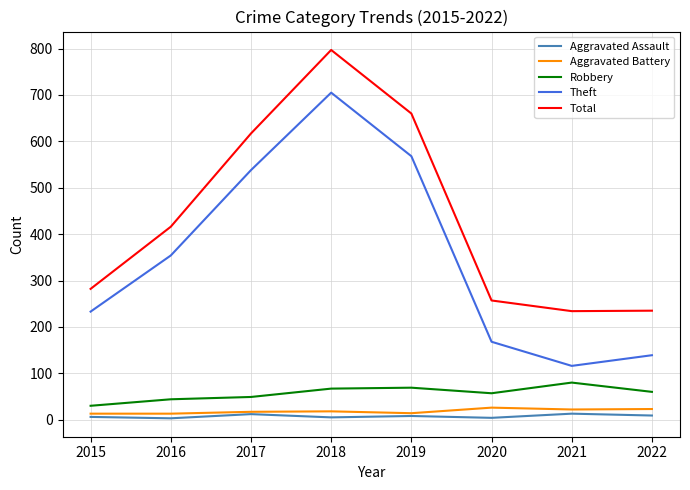

The value of Robbery at 2020 is 26. True or false?

False